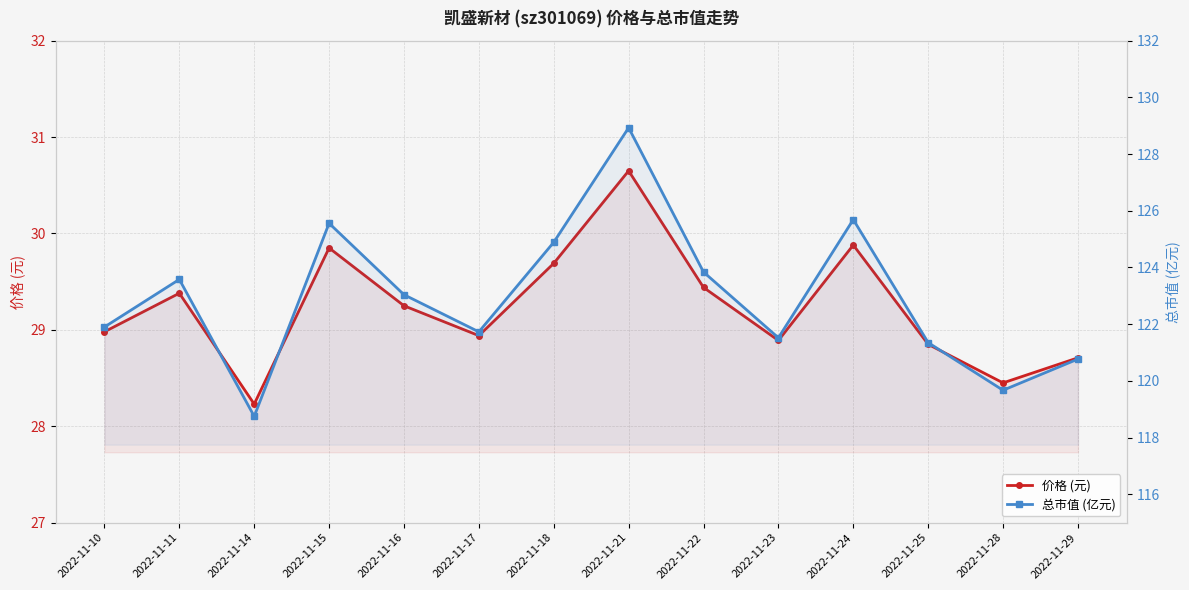

Is the value of 总市值 (亿元) at 2022-11-29 greater than the value of 价格 (元) at 2022-11-17?

Yes